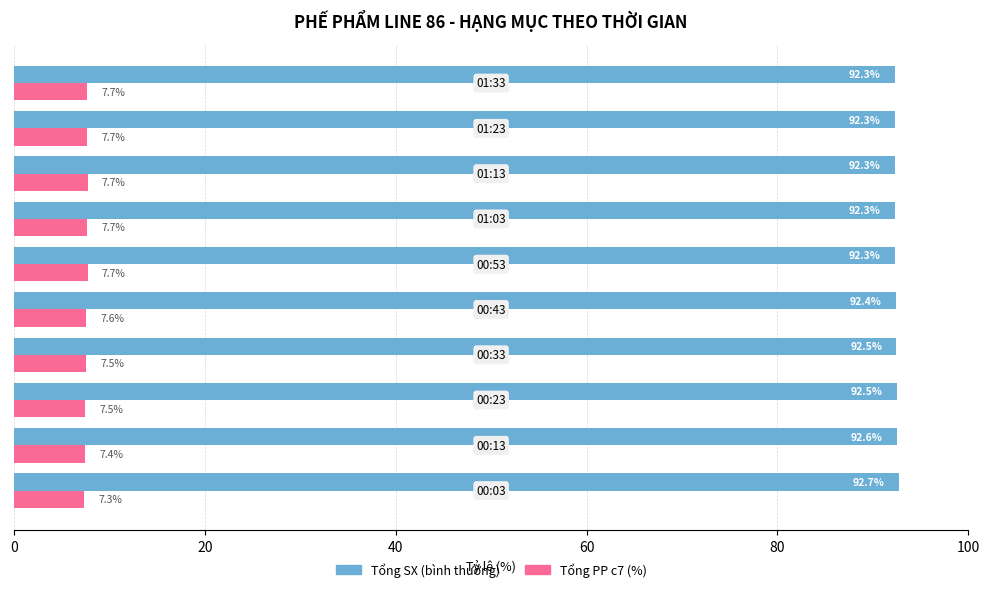

What is the greatest value displayed?

92.7